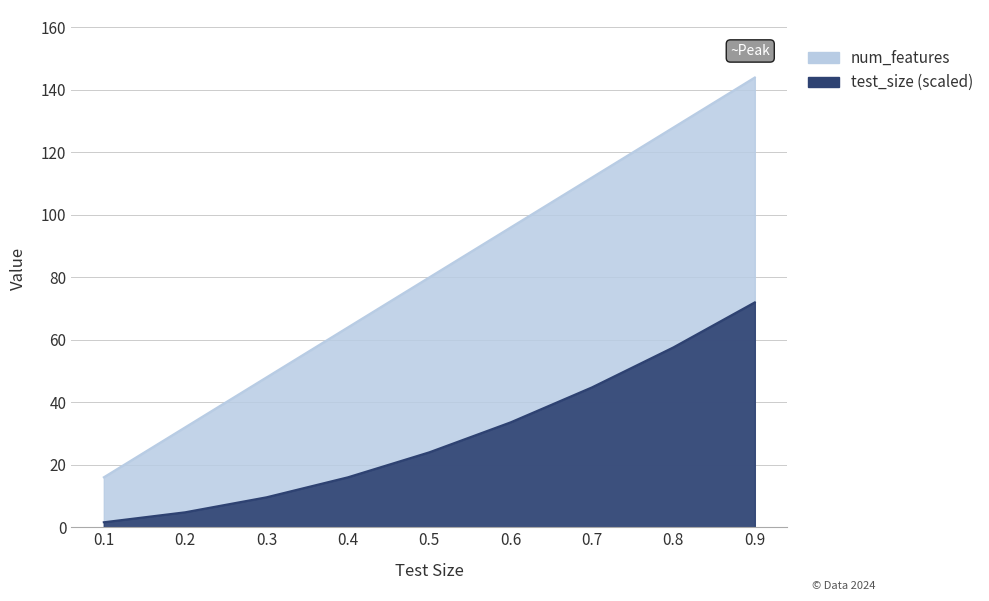

True or false: the data has more than 1 interior local peaks.

False